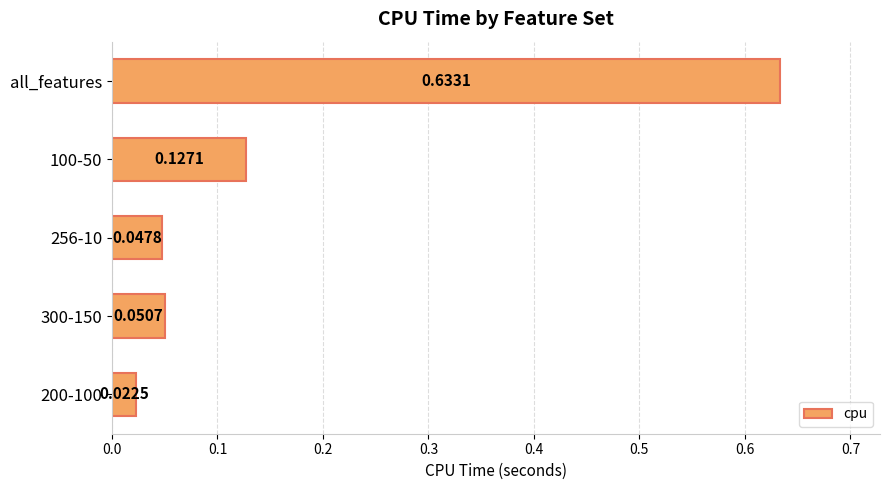

How many bars are there in total?

5